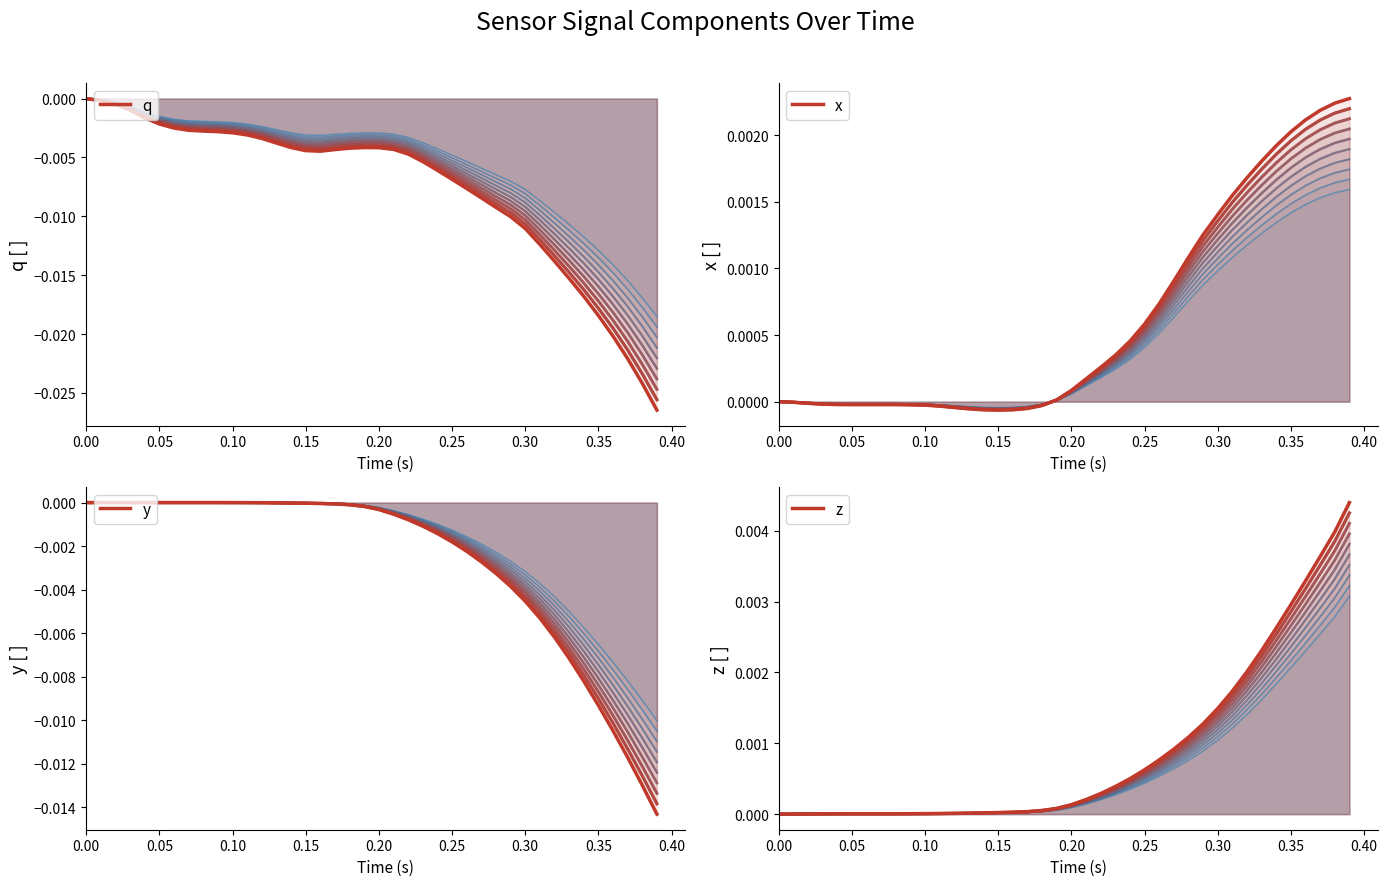

How many negative values does the x series have?

18